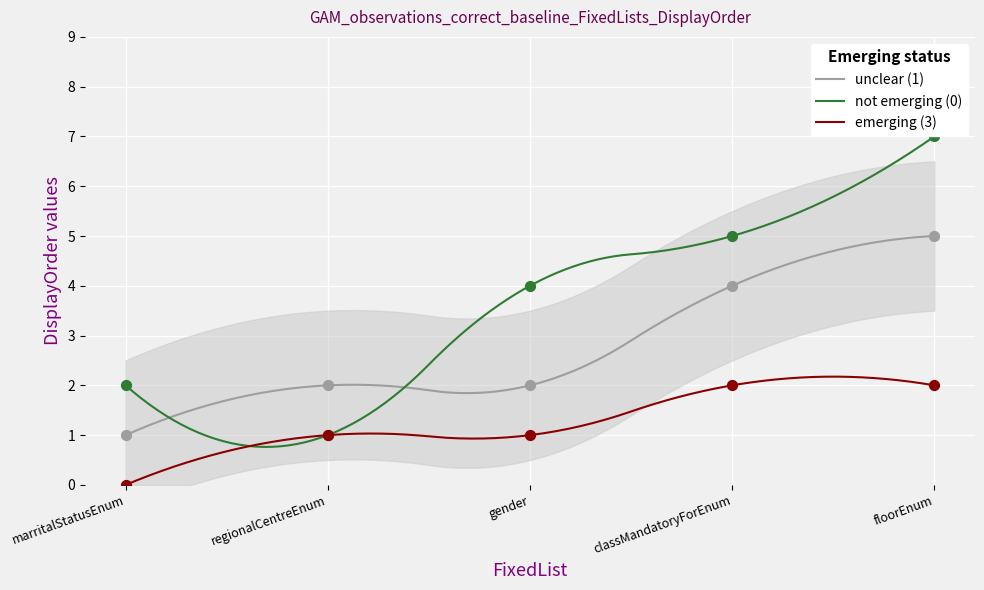

What is the total value across all series at floorEnum?

14